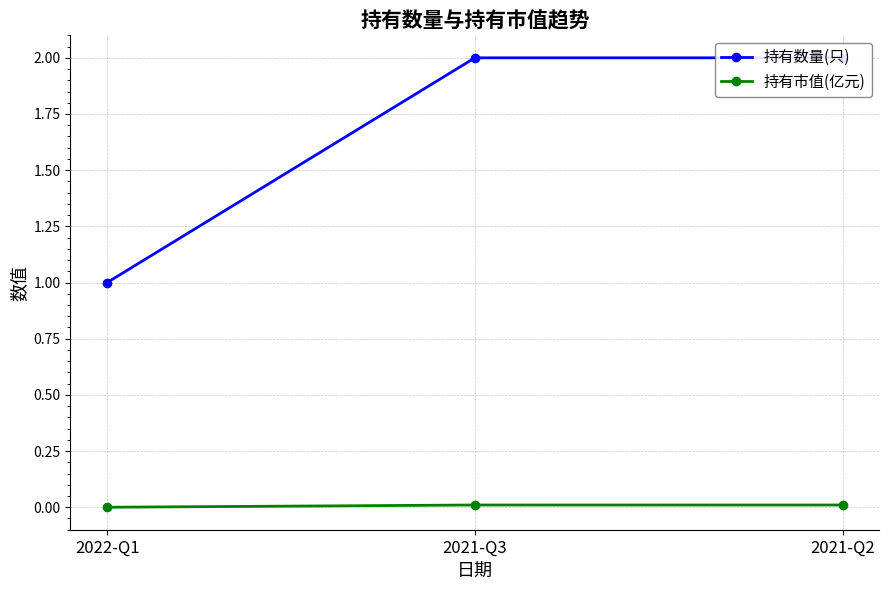

At how many categories does at least one series exceed 1?

2